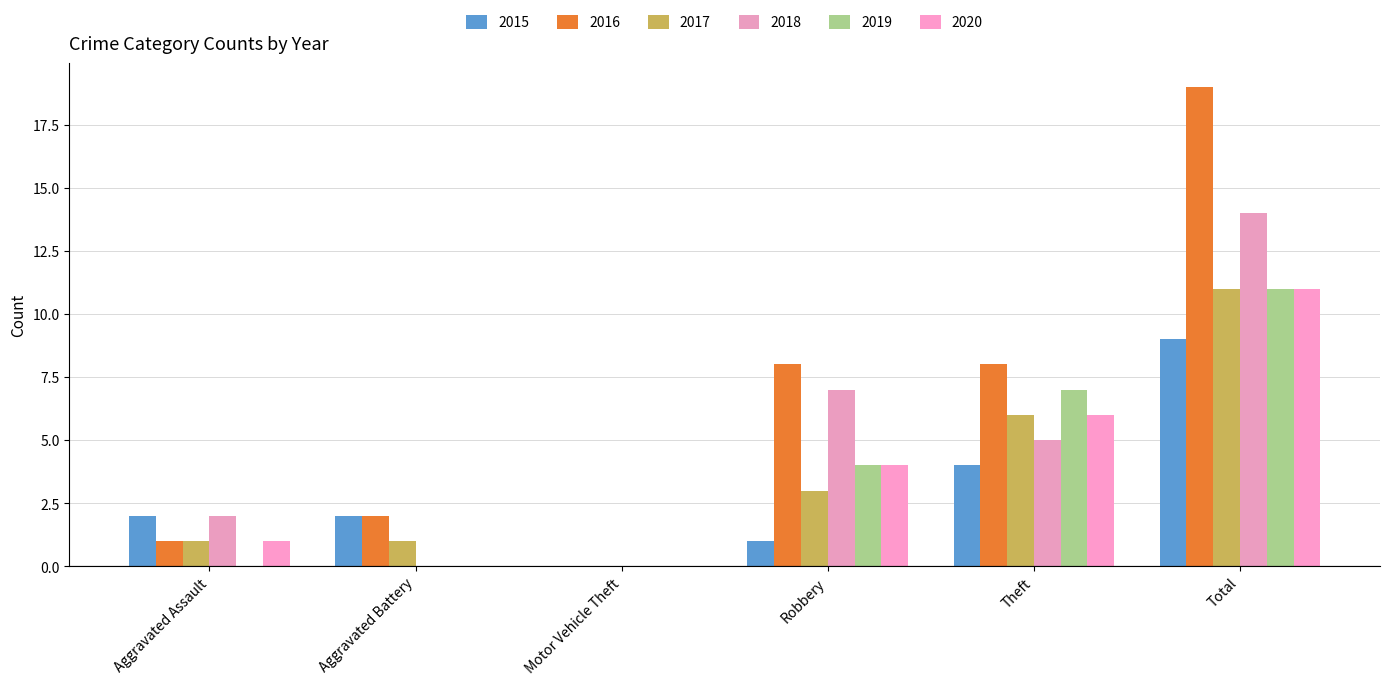

What is the average value of the 2020 series?

4